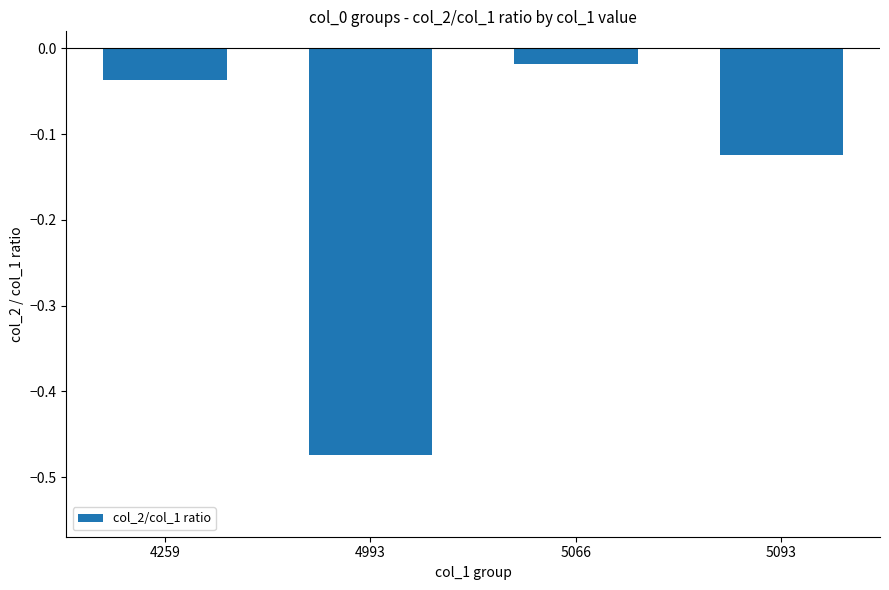

How many data points does each series have?

4